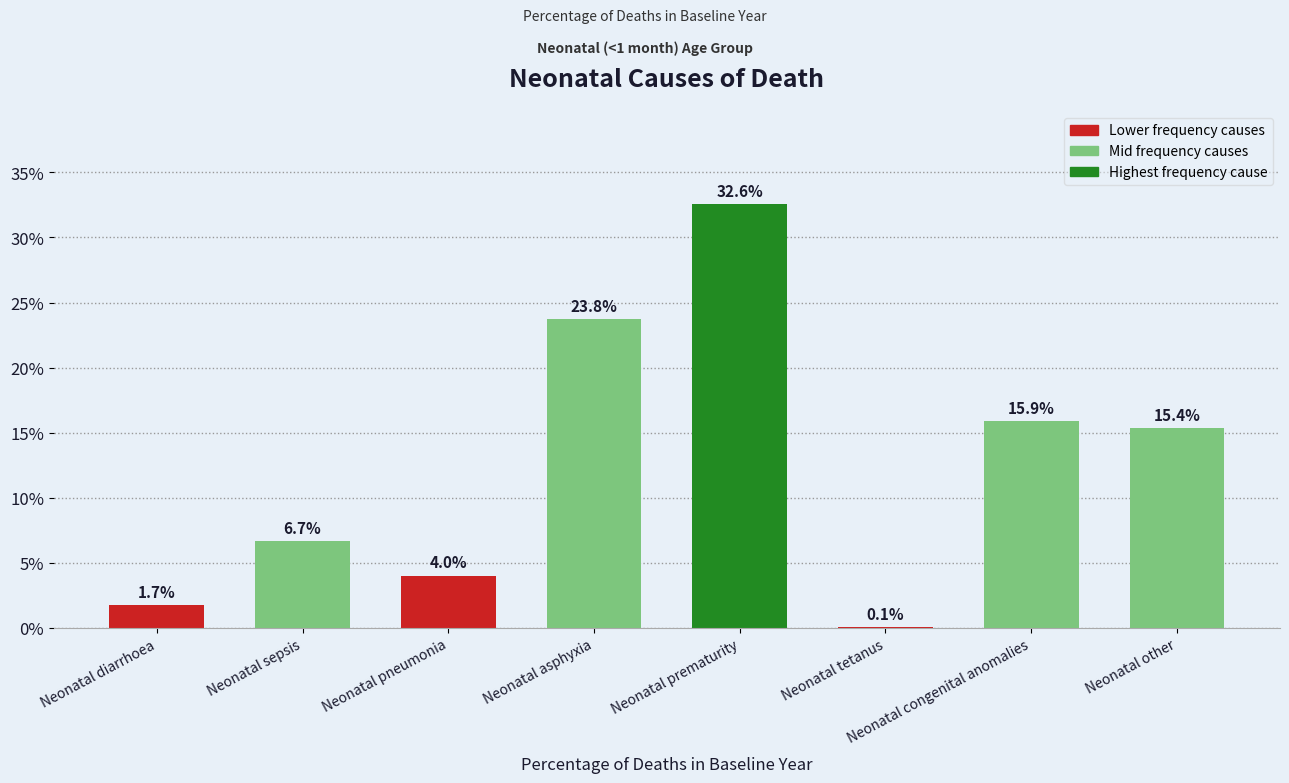

Are the bars horizontal?

No